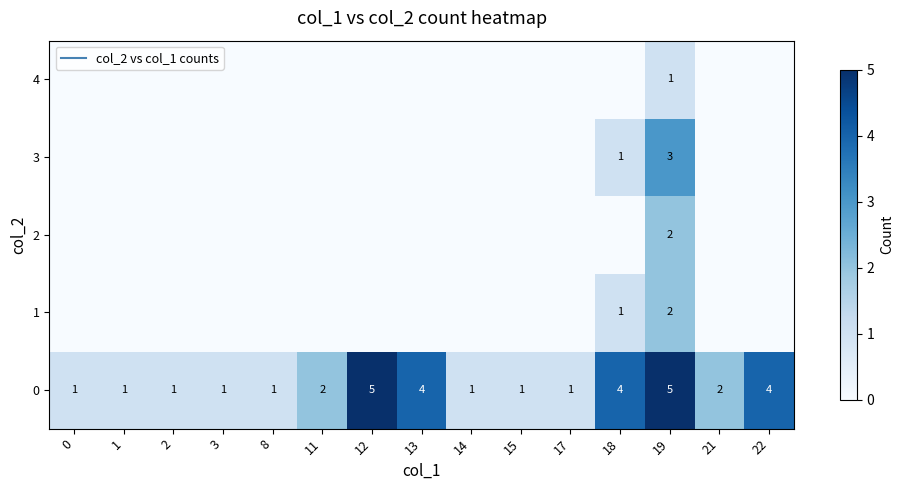

At 22, list the series in order from smallest to largest.

1, 2, 3, 4, 0